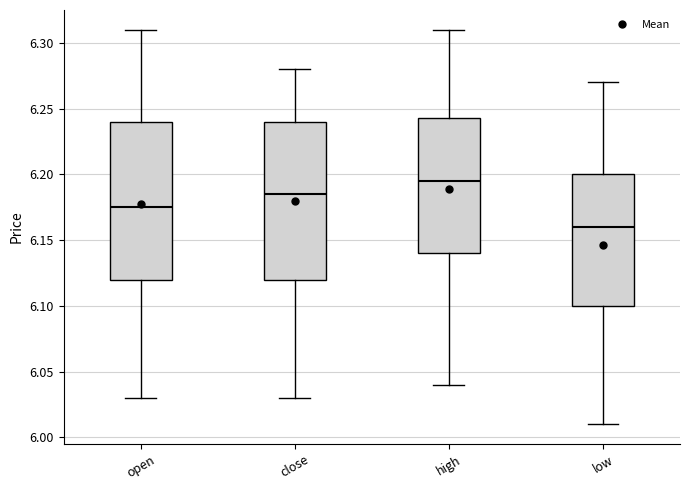

Reading left to right, transcribe this box plot: for each box, give where its median line is, the range the box spans, and where its two whiskers end, as read against the y-axis. The values are not printed on the chart, so give them approximately, as read against the axis.

open: median 6.175, box 6.120 to 6.240, whiskers 6.030 to 6.310
close: median 6.185, box 6.120 to 6.240, whiskers 6.030 to 6.280
high: median 6.195, box 6.140 to 6.245, whiskers 6.040 to 6.310
low: median 6.160, box 6.100 to 6.200, whiskers 6.010 to 6.270